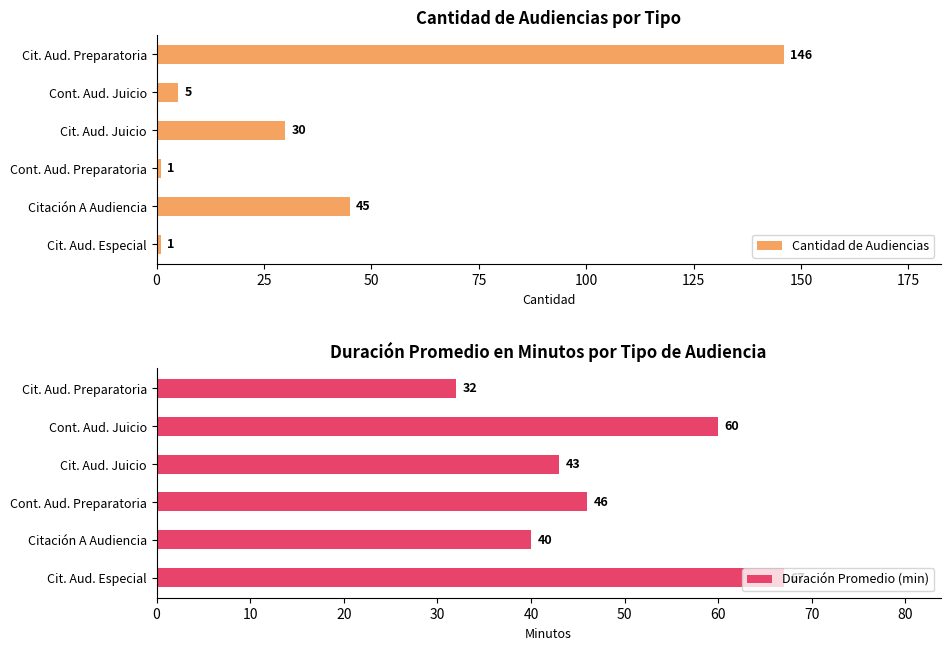

What is the minimum value for Cantidad de Audiencias?

1